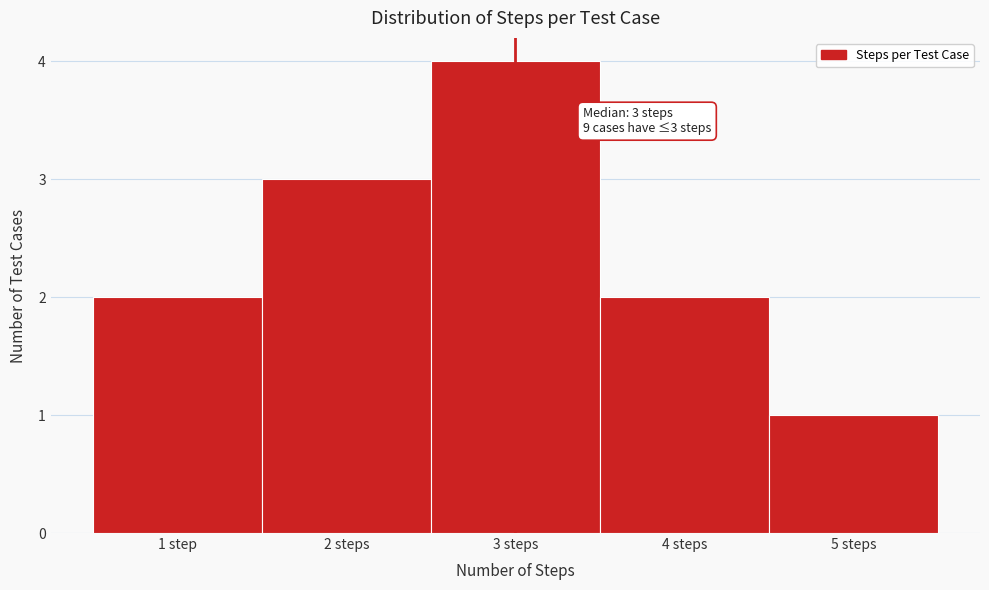

Reading left to right, list all the values displayed in this chart.

2	3	4	2	1